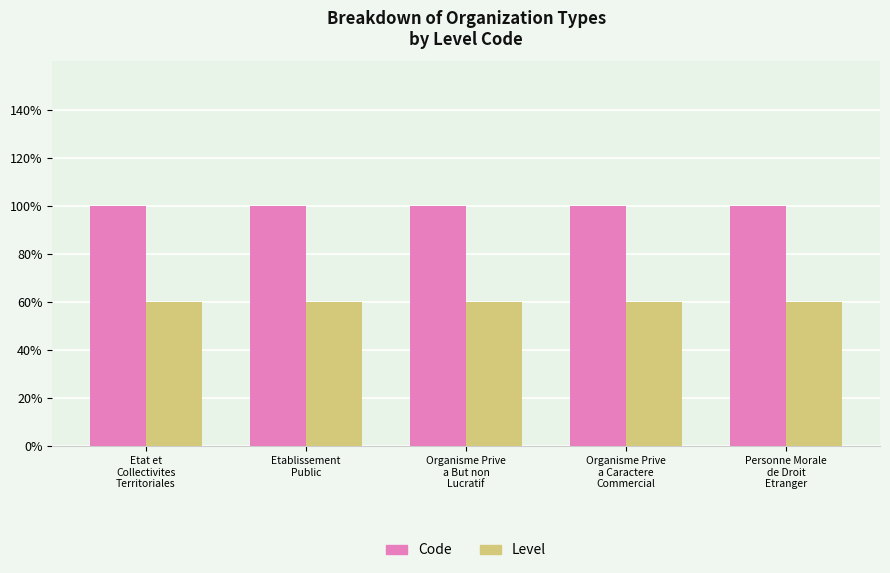

At which category is the sum across all series the highest?

Etat et
Collectivites
Territoriales